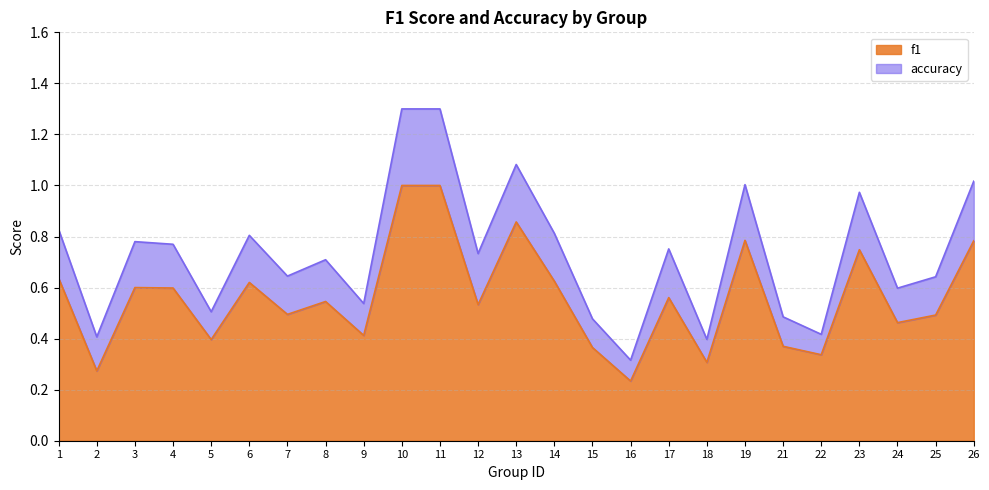

Reading right to left, extract all data points from this chart.

26=0.8	25=0.5	24=0.5	23=0.7	22=0.3	21=0.4	19=0.8	18=0.3	17=0.6	16=0.2	15=0.4	14=0.6	13=0.9	12=0.5	11=1.0	10=1.0	9=0.4	8=0.5	7=0.5	6=0.6	5=0.4	4=0.6	3=0.6	2=0.3	1=0.6